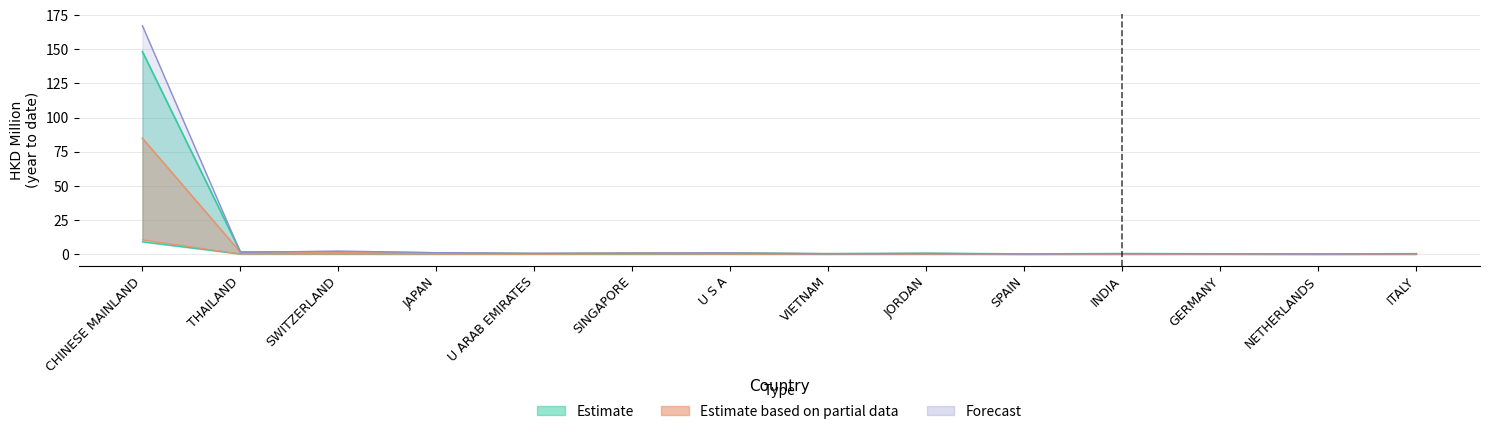

What is the spread (max minus min) of values at U S A?

0.8